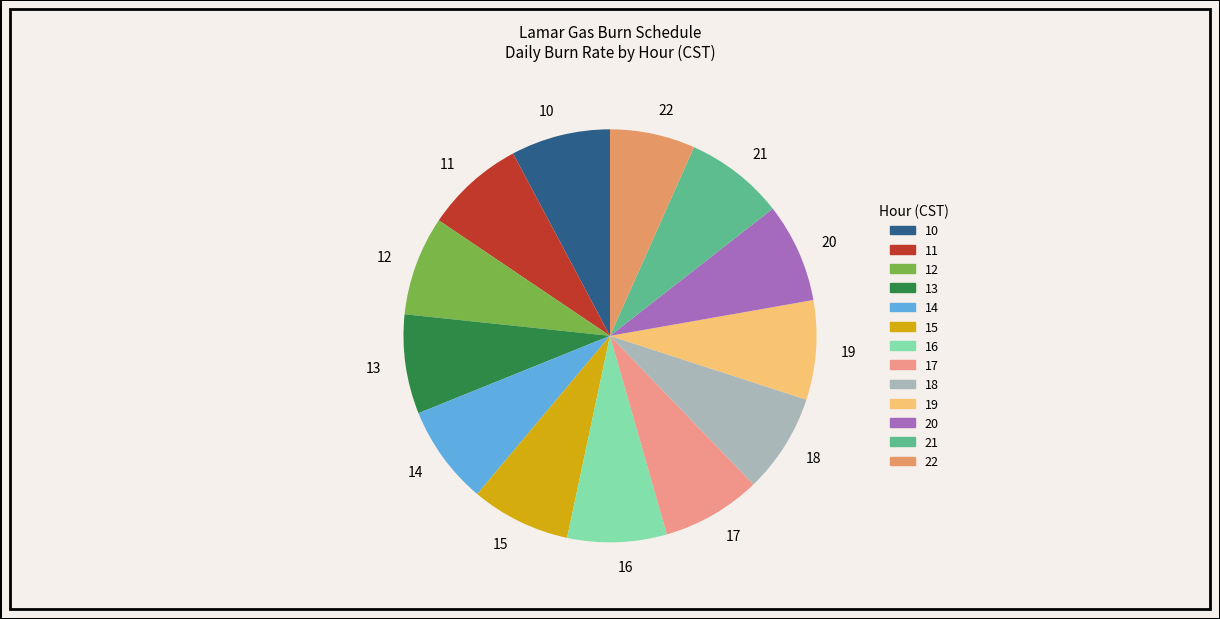

Is there a majority slice in this chart?

No